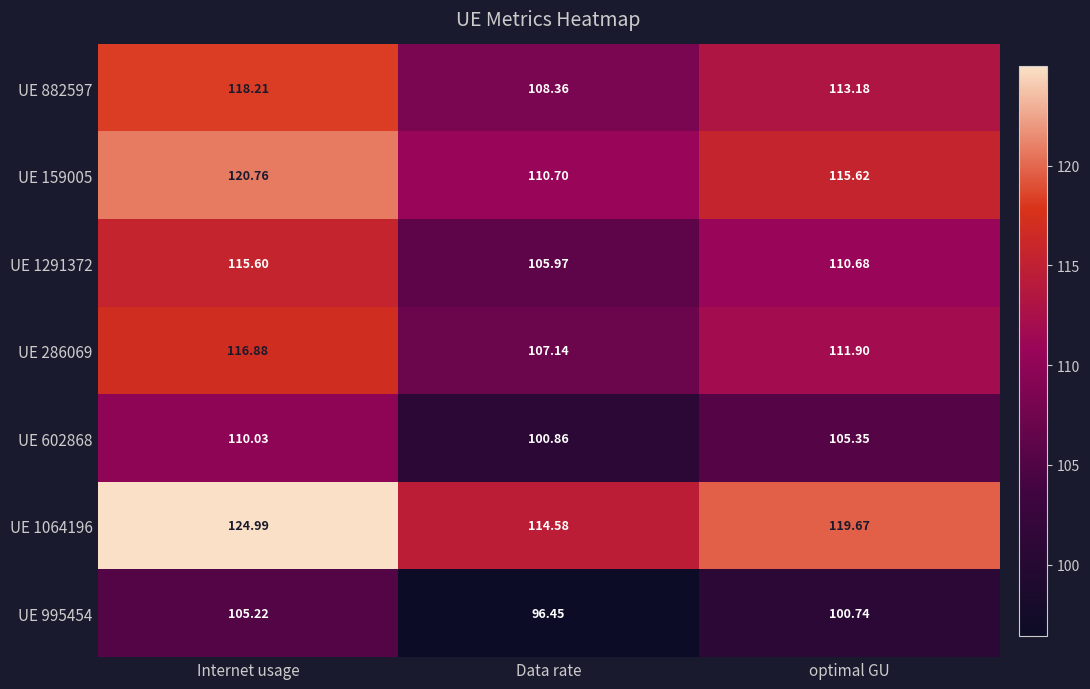

At which category is the sum across all series the highest?

Internet usage